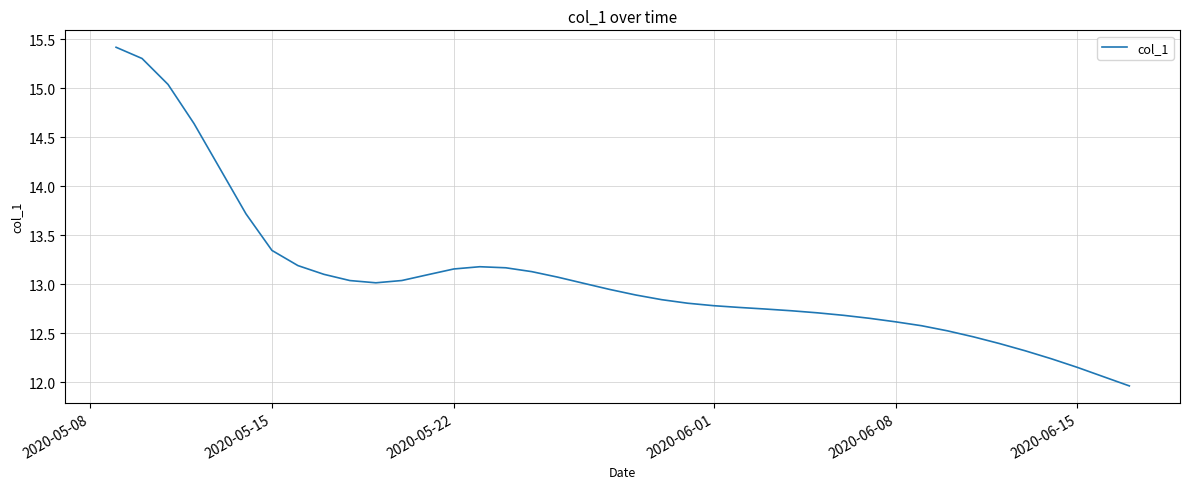

What is the maximum value shown in the chart?

15.4